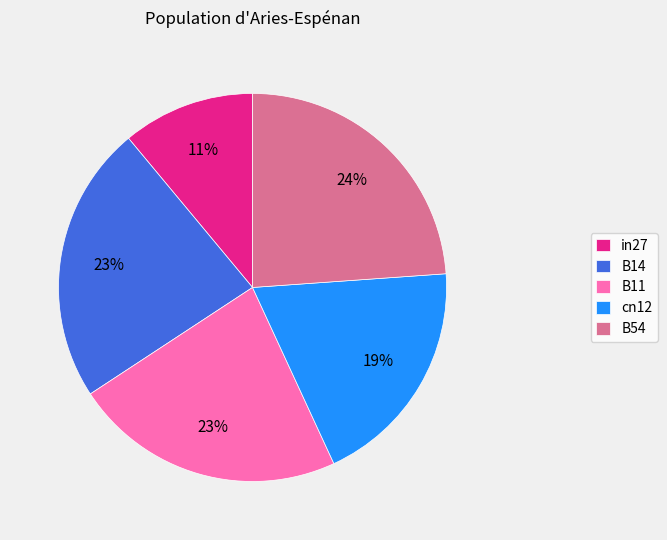

To the nearest percent, what is the difference between the largest and smallest slice percentages?

13%